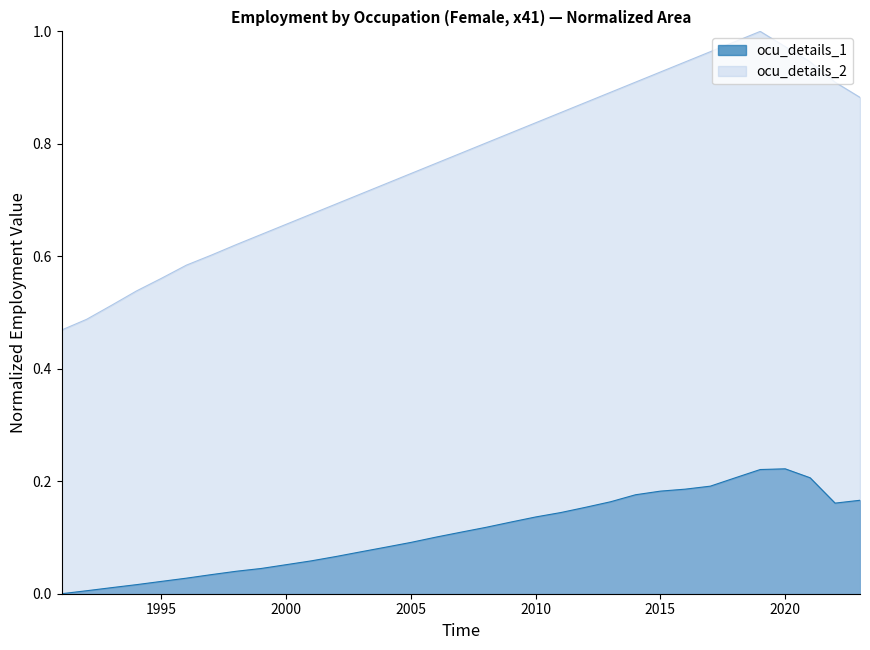

How many values in the ocu_details_1 series exceed 0?

32